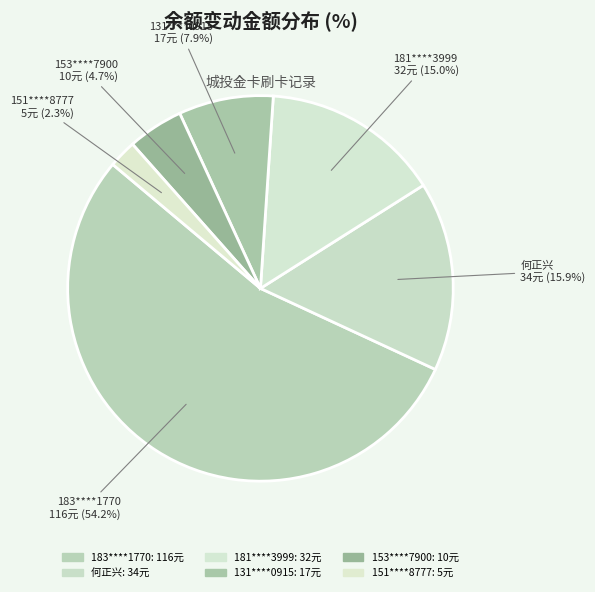

How many segments does this pie chart have?

6